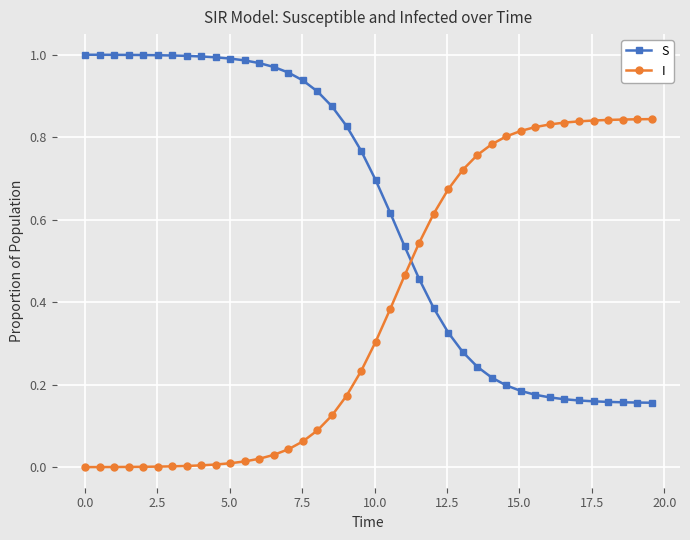

List the series in order of their overall mean, lowest first.

I, S